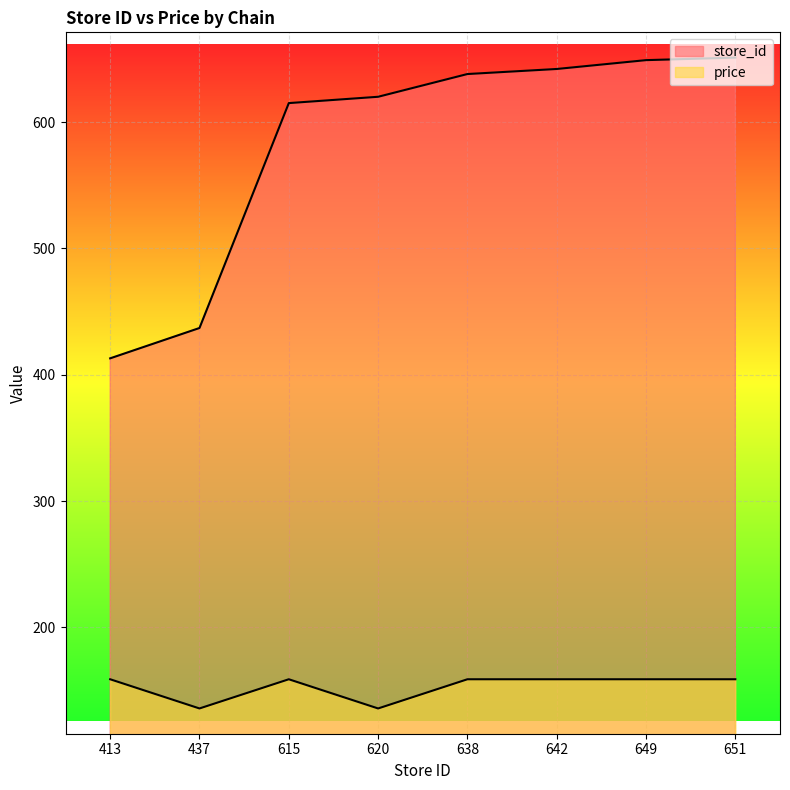

Reading left to right, extract all data points from this chart.

store_id: 413.0	437.0	615.0	620.0	638.0	642.0	649.0	651.0
price: 159.0	135.9	159.0	135.9	159.0	159.0	159.0	159.0